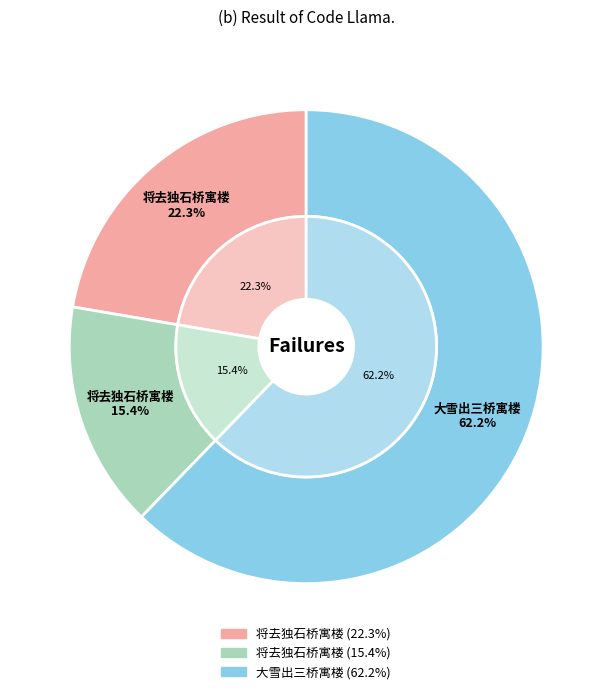

Rank the categories by value from highest to lowest.

大雪出三桥寓楼, 将去独石桥寓楼 (406735), 将去独石桥寓楼 (281598)